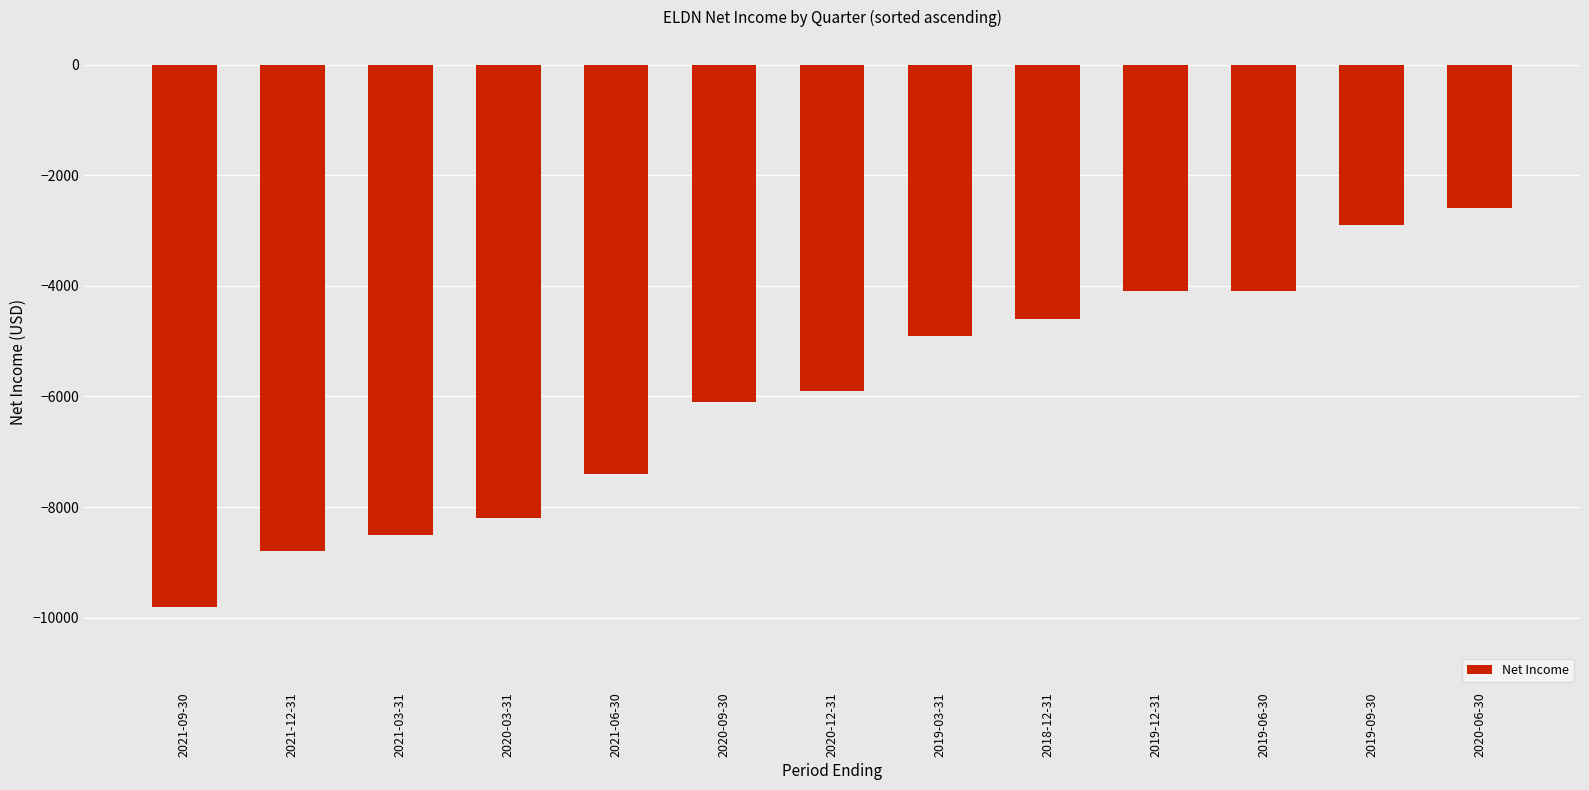

What is the minimum value shown in the chart?

-9800